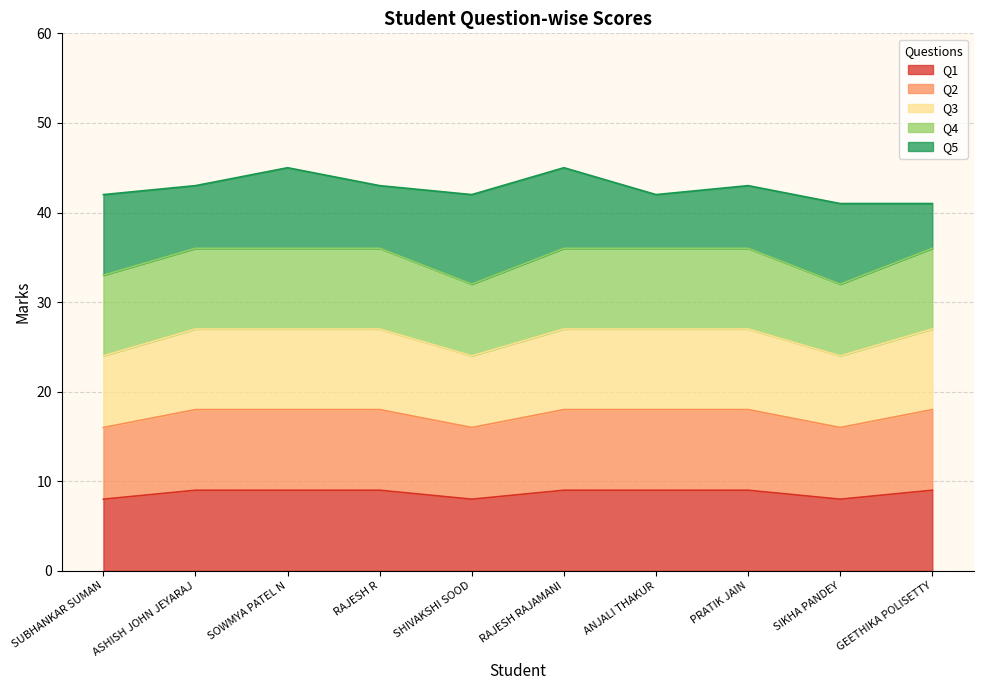

At which category does Q2 reach its first local valley?

SHIVAKSHI SOOD